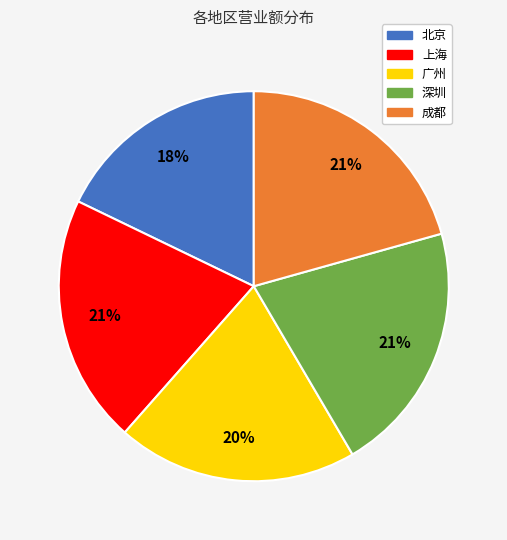

What percentage is the 广州 slice, to the nearest percent?

20%